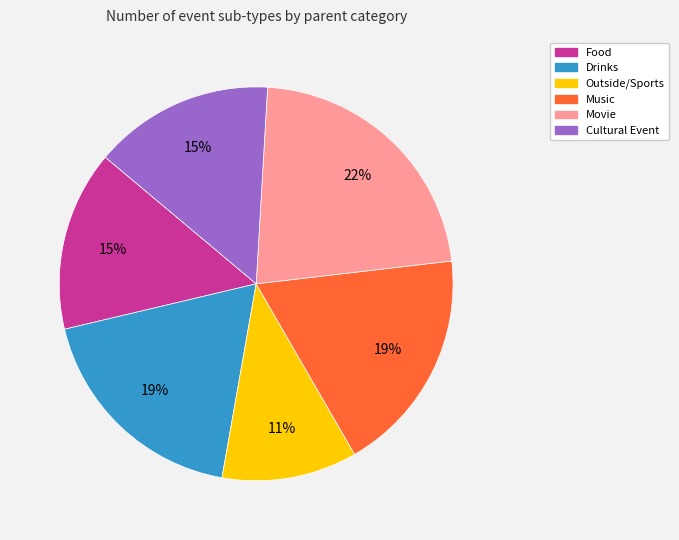

Does Outside/Sports account for over 50% of the chart?

No